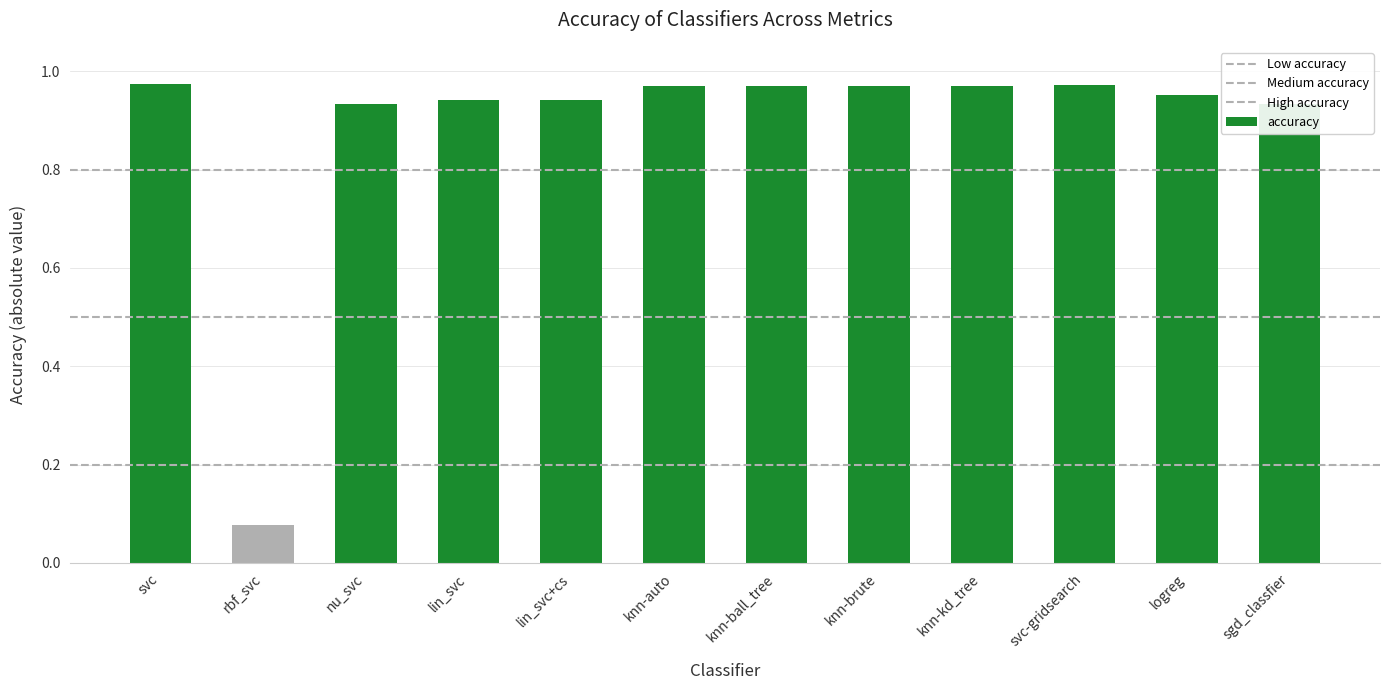

Count the number of data series in this chart.

1